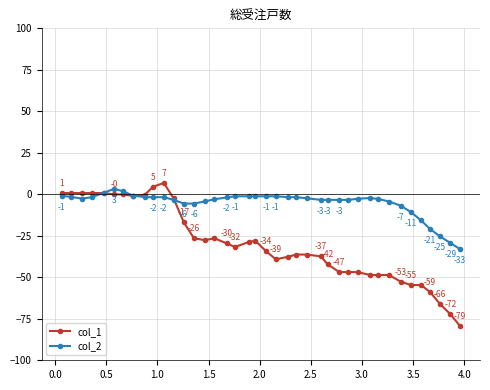

List the series in order of their overall mean, lowest first.

col_1, col_2